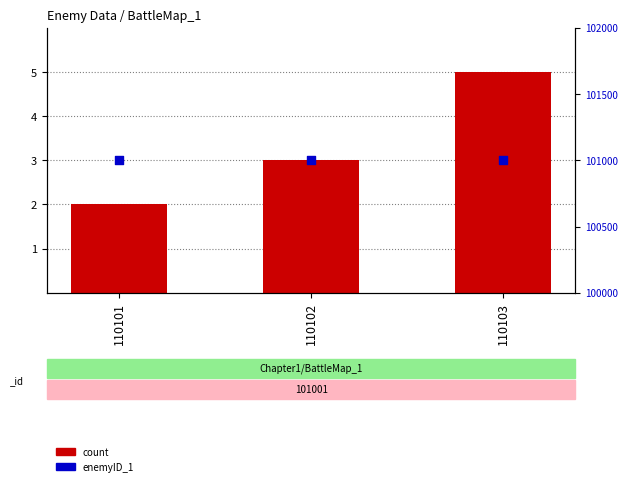

Which series reaches the maximum Y coordinate?

enemyID_1